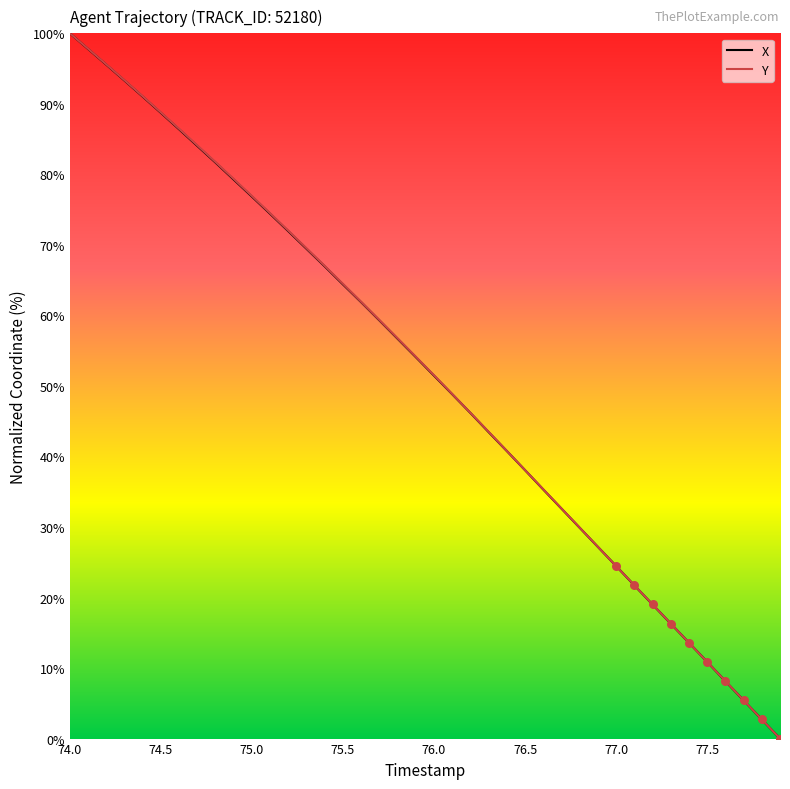

What is the maximum value shown in the chart?

100.0